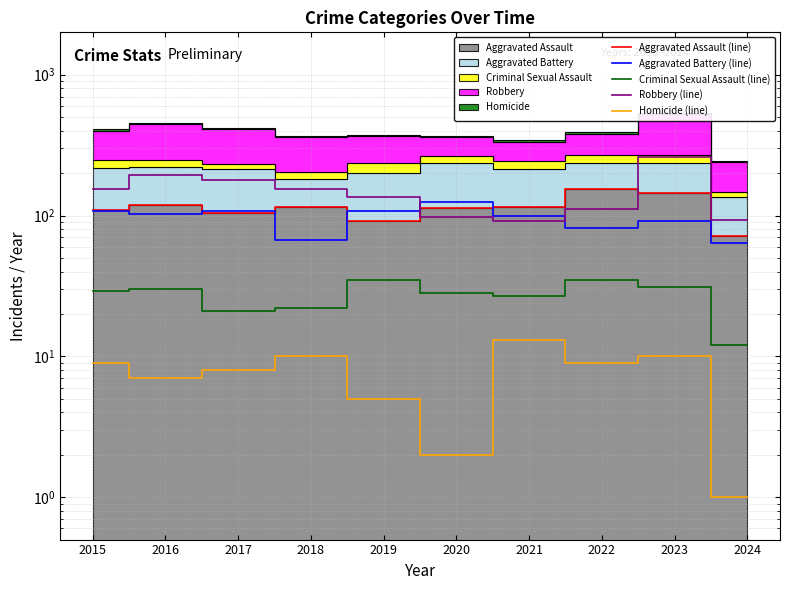

Reading left to right, transcribe all the data shown in this chart.

Aggravated Assault (line): 110	118	105	115	92	113	115	154	145	72
Aggravated Battery (line): 108	102	108	67	108	125	100	81	92	64
Criminal Sexual Assault (line): 29	30	21	22	35	28	27	35	31	12
Robbery (line): 154	194	178	155	135	97	91	111	260	93
Homicide (line): 9	7	8	10	5	2	13	9	10	1